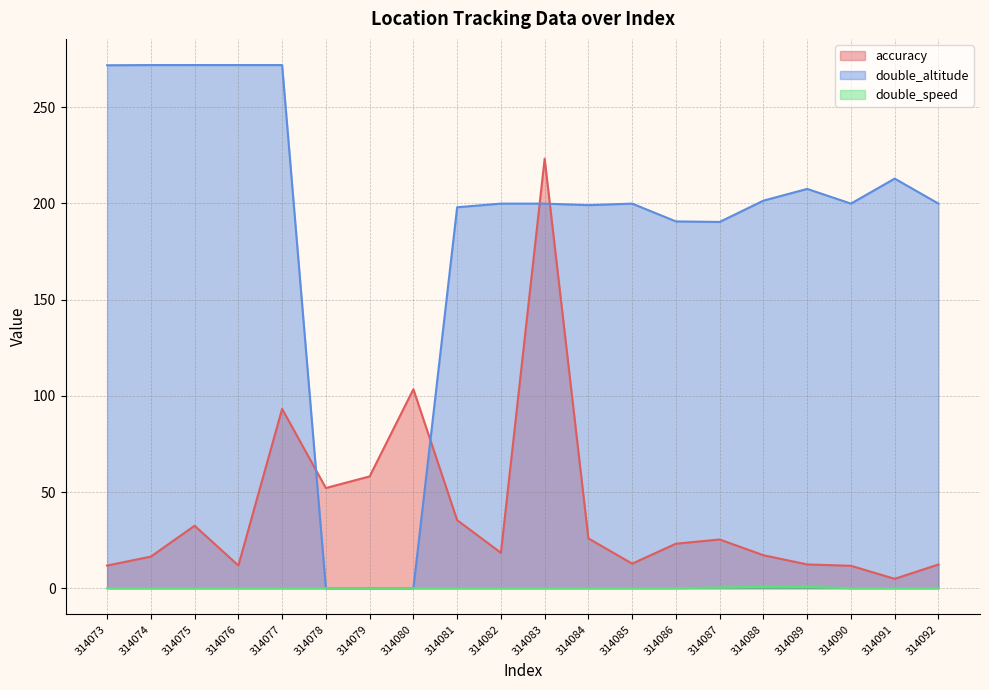

True or false: double_speed and double_altitude intersect in this chart.

False